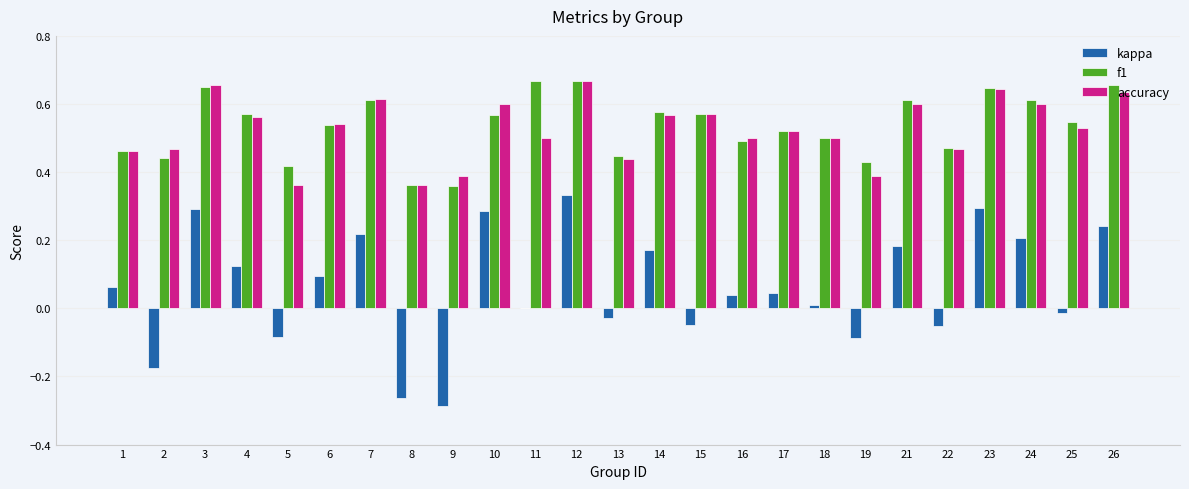

What are all the series names shown in the legend?

kappa, f1, accuracy